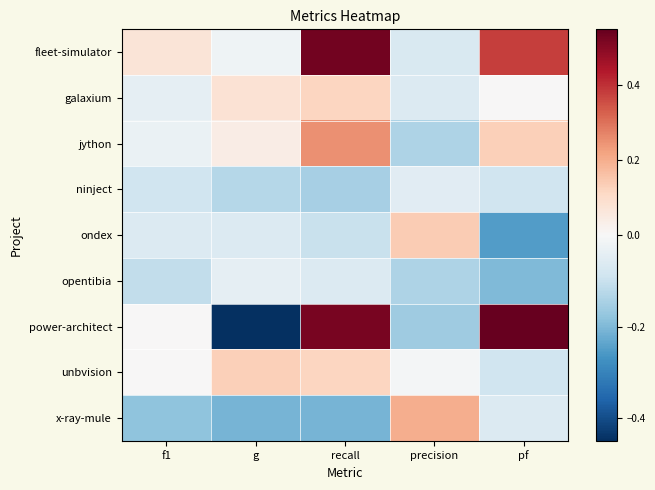

Which series has the largest range (max minus min)?

power-architect